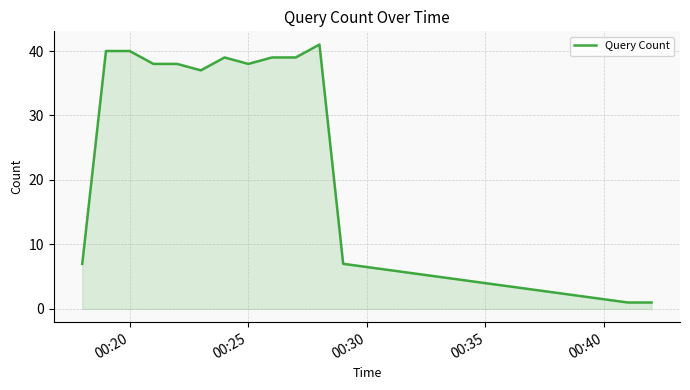

What is the difference between the maximum and minimum values?

40